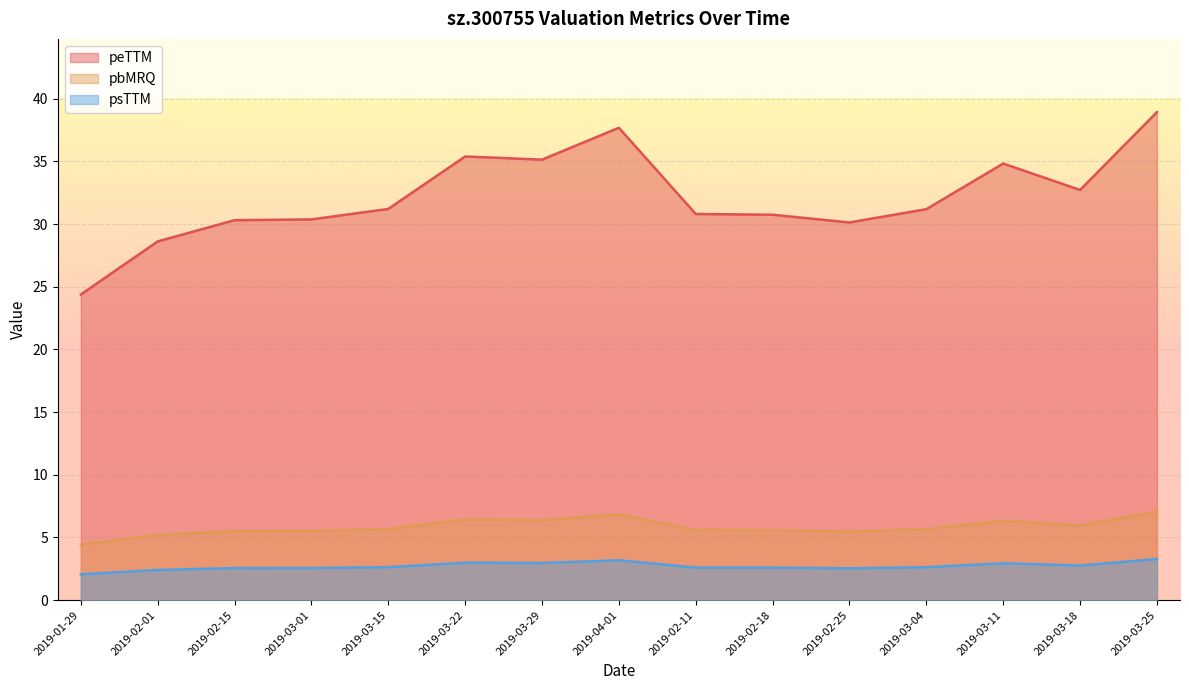

The peTTM series shows 20.2 at 2019-03-25. True or false?

False